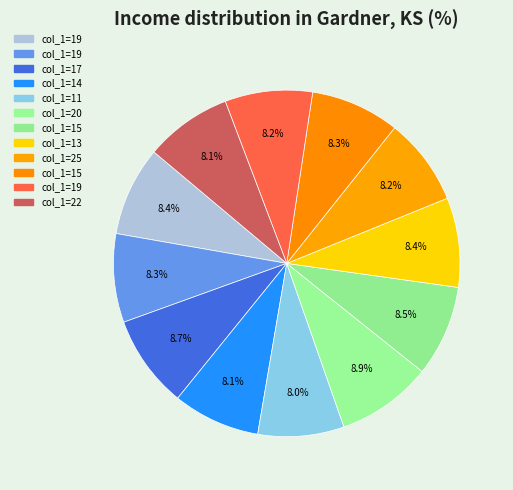

How many slices are in this pie chart?

12